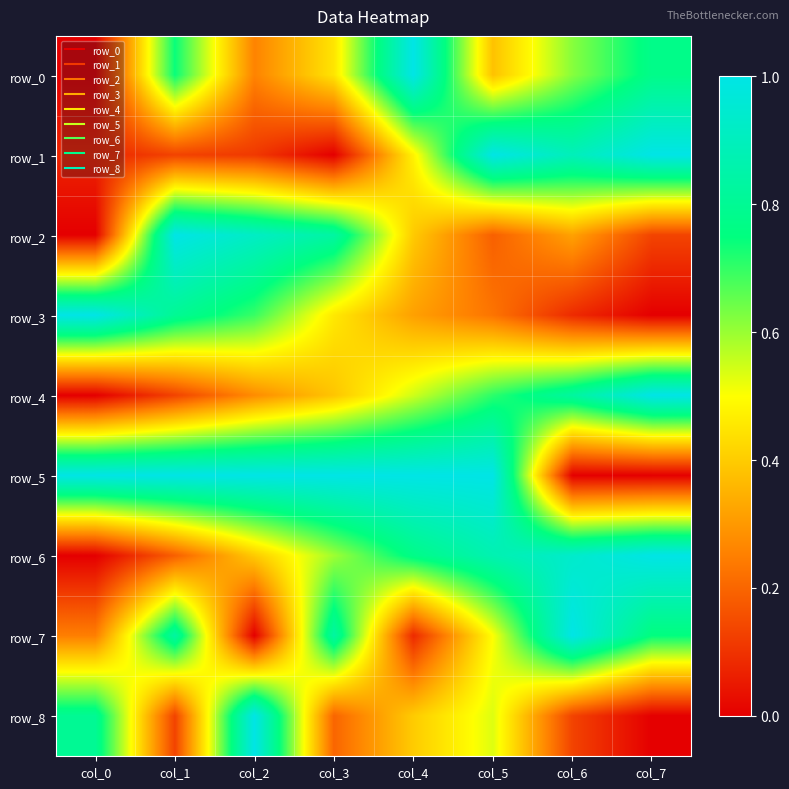

How many positive values does the row_5 series have?

7